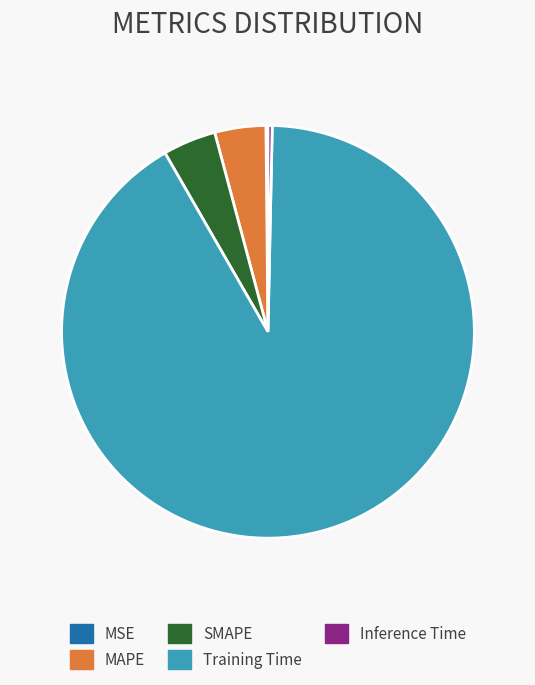

Between Inference Time and Training Time, which is larger?

Training Time